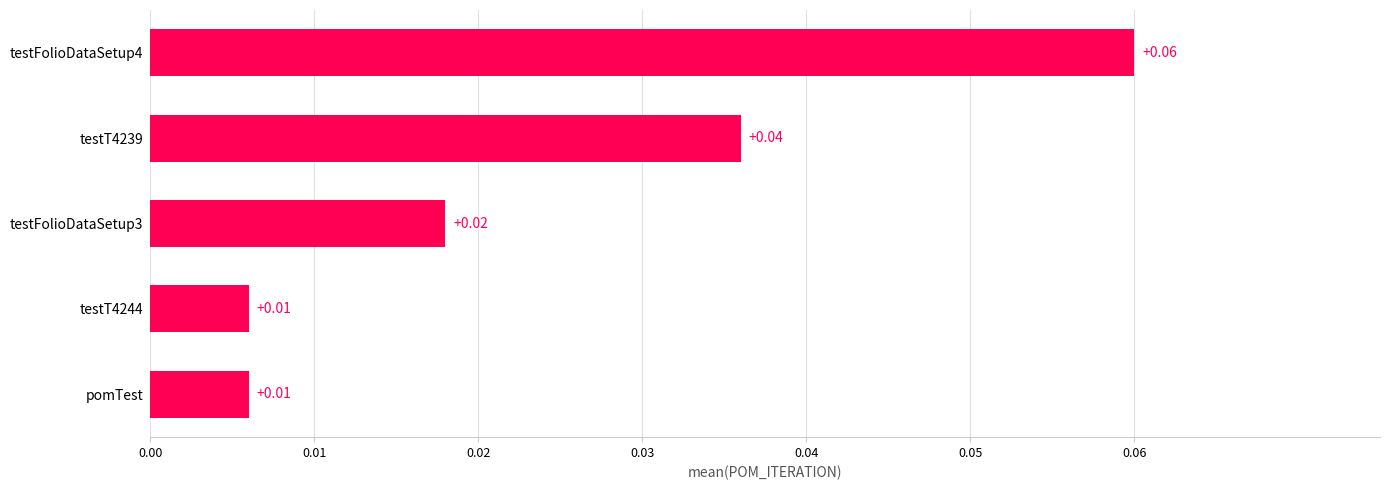

Which has a higher value, testFolioDataSetup3 or testT4239?

testT4239